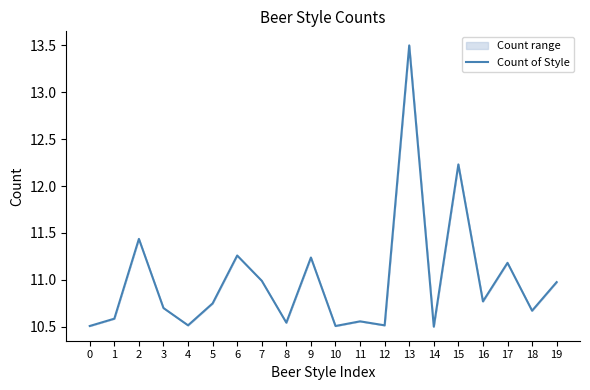

Reading left to right, what are all the values shown in this chart?

0=10.5	1=10.6	2=11.4	3=10.7	4=10.5	5=10.7	6=11.3	7=11.0	8=10.5	9=11.2	10=10.5	11=10.6	12=10.5	13=13.5	14=10.5	15=12.2	16=10.8	17=11.2	18=10.7	19=11.0